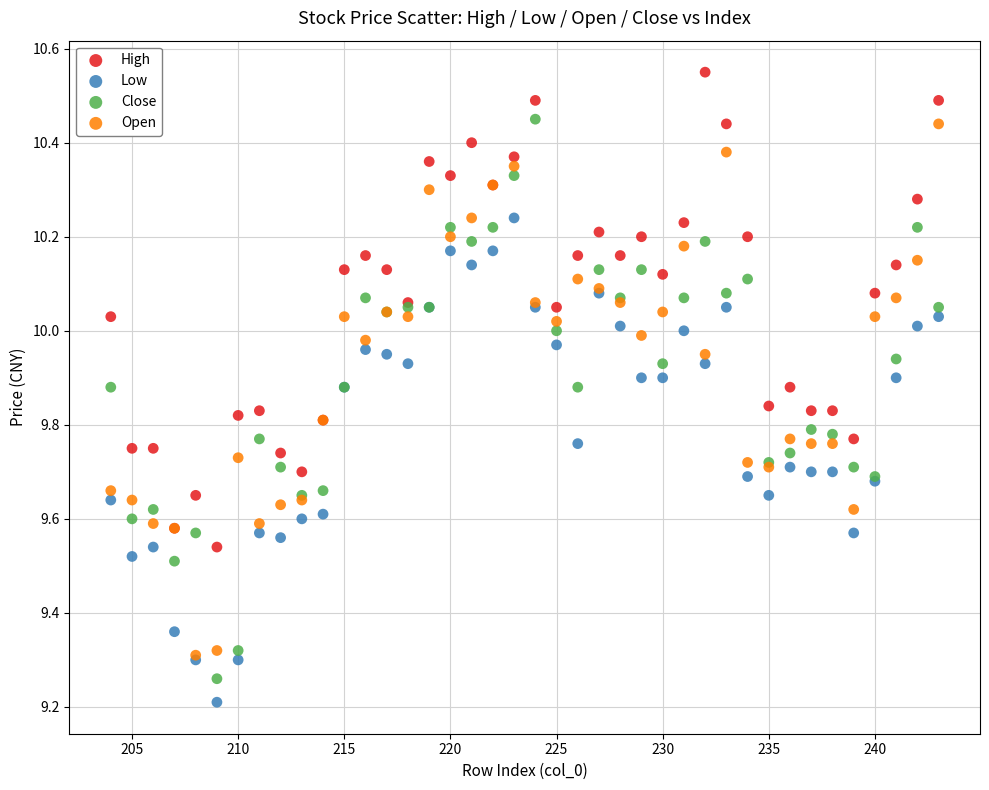

In the Low series, what Y value is closest to 9?

9.2